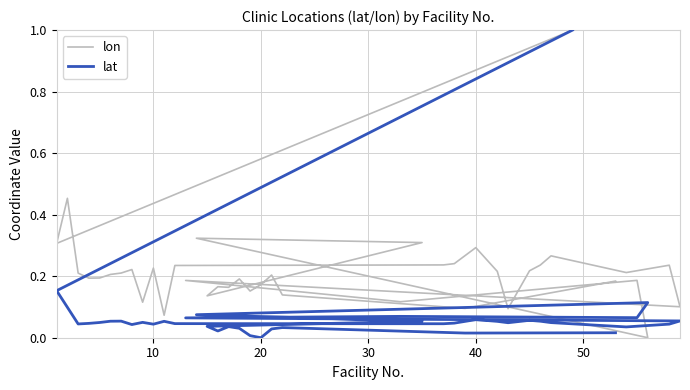

Does the chart display data point markers on the line(s)?

No